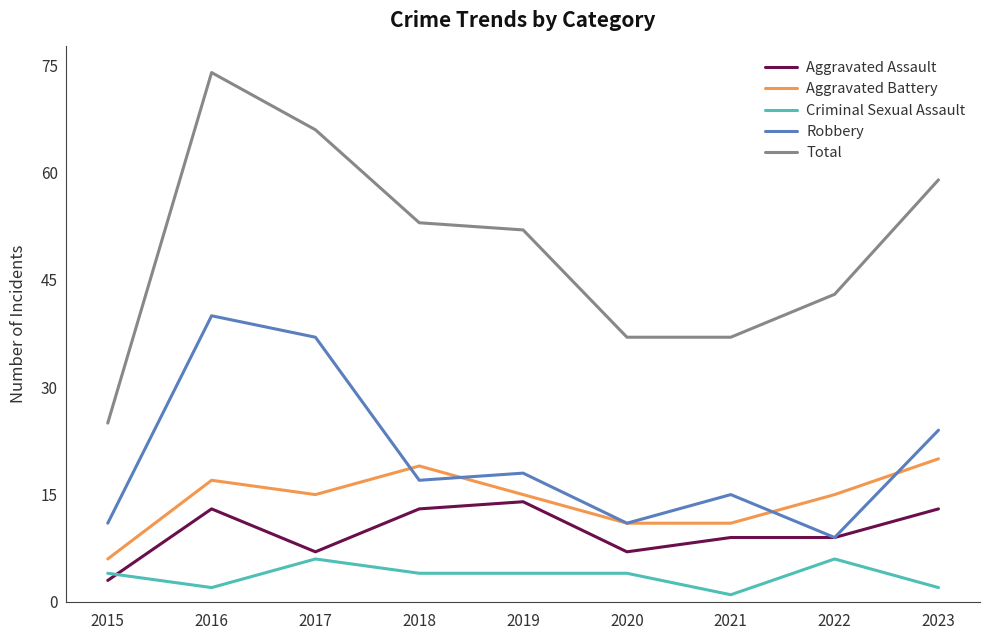

What is the approximate value of Total at 2021?

37